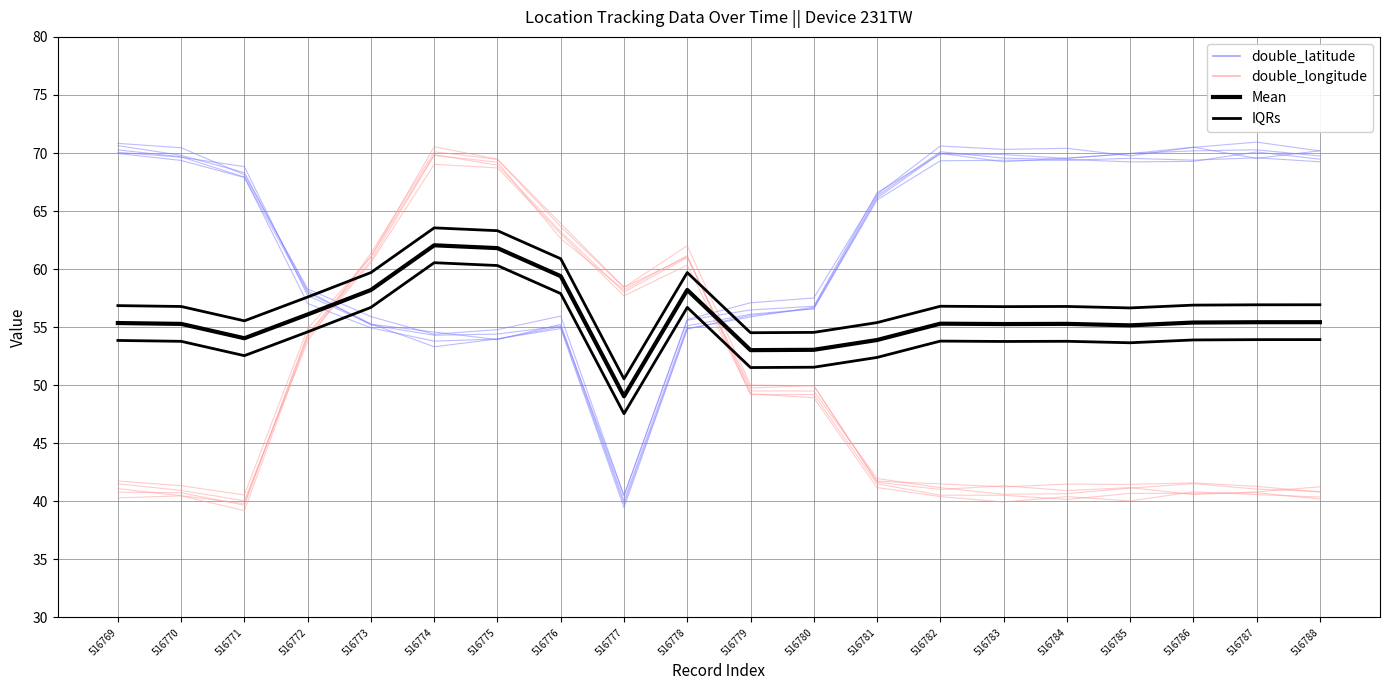

How many distinct data groups are displayed?

4